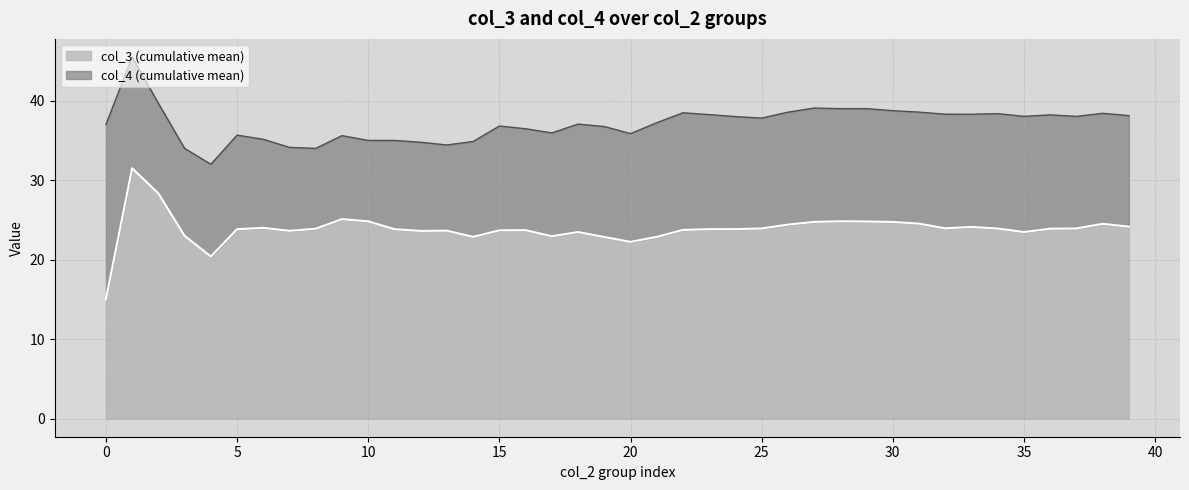

What is the total value across all series at 10?

35.0